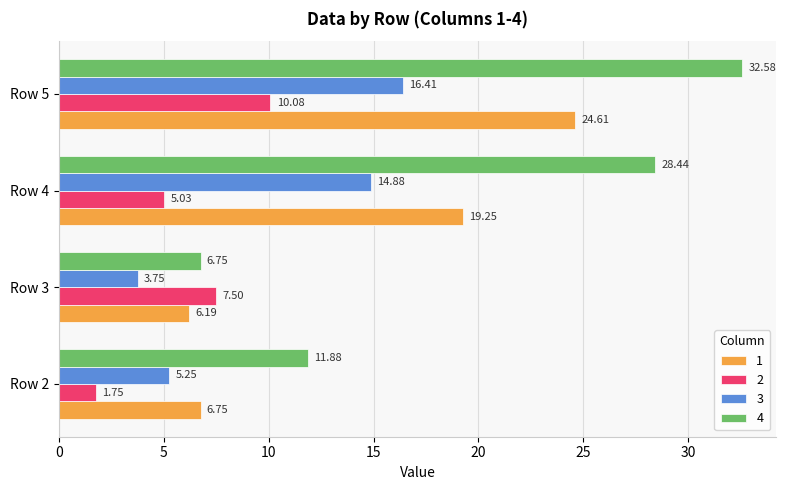

What is the difference between the highest and lowest values at Row 2?

10.1